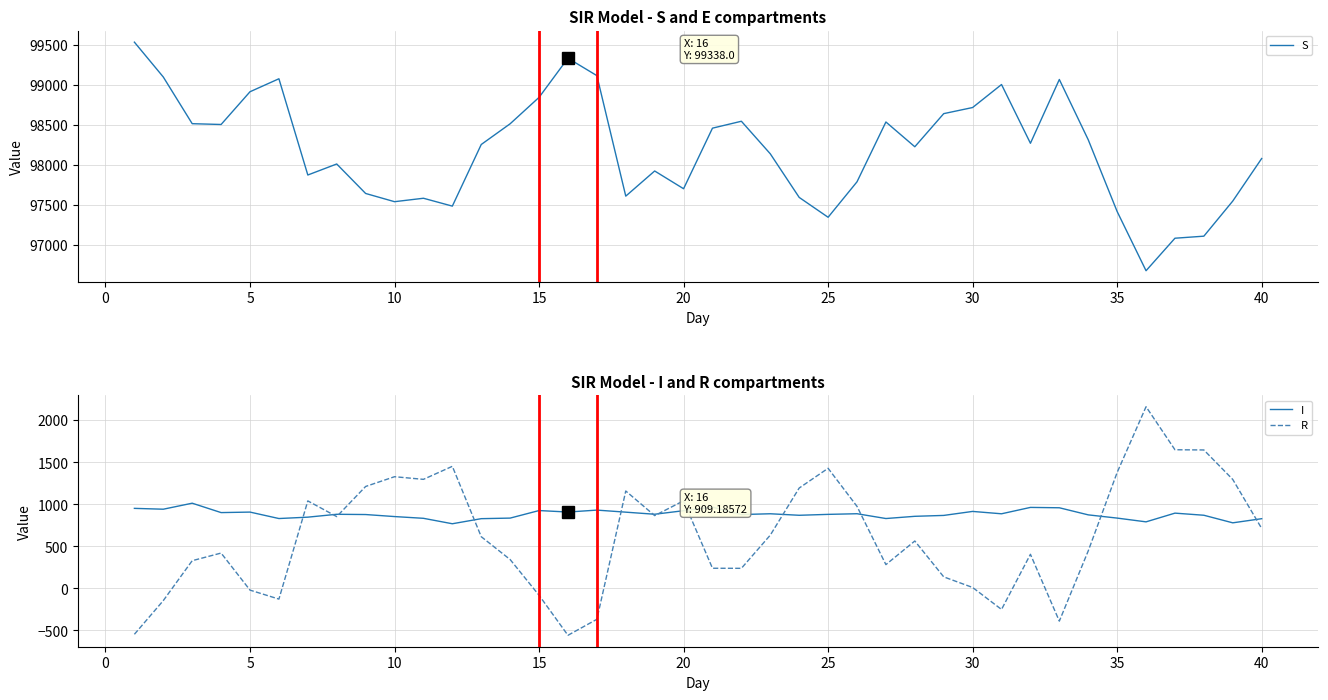

What is the difference between the maximum and minimum values in the I series?

244.6